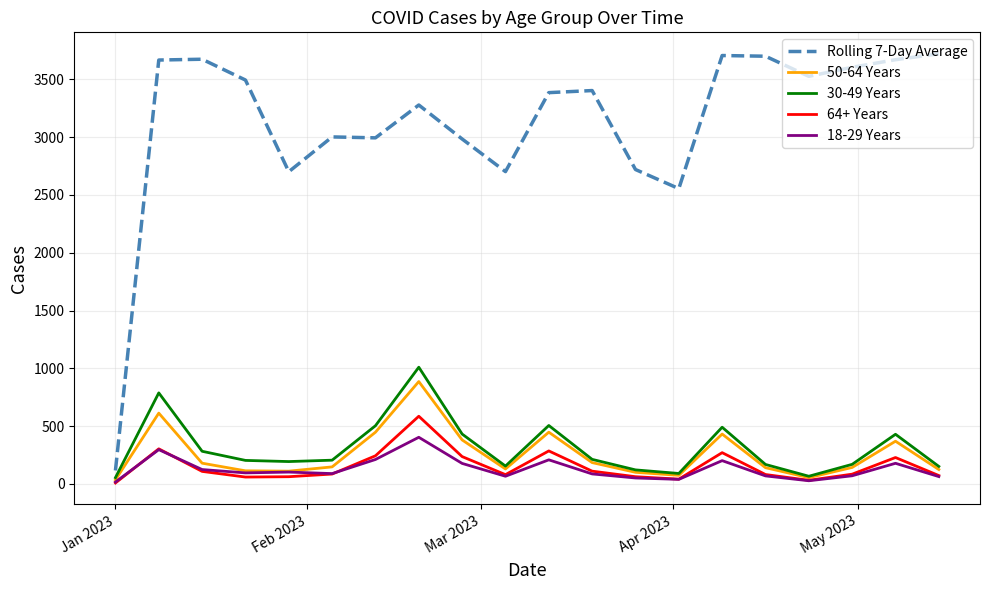

Which series has the largest total across all categories?

Rolling 7-Day Average